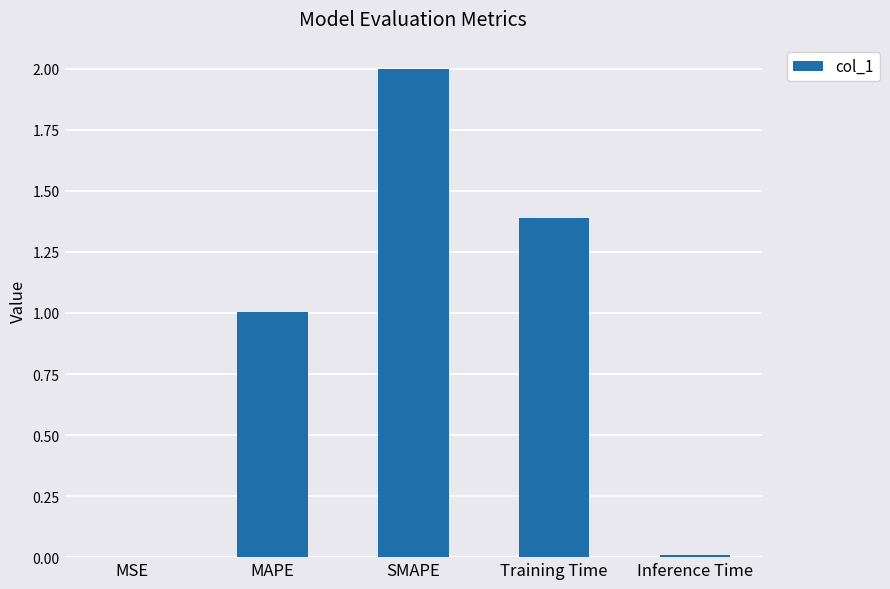

The chart shows a value of 1.4 at MAPE. True or false?

False